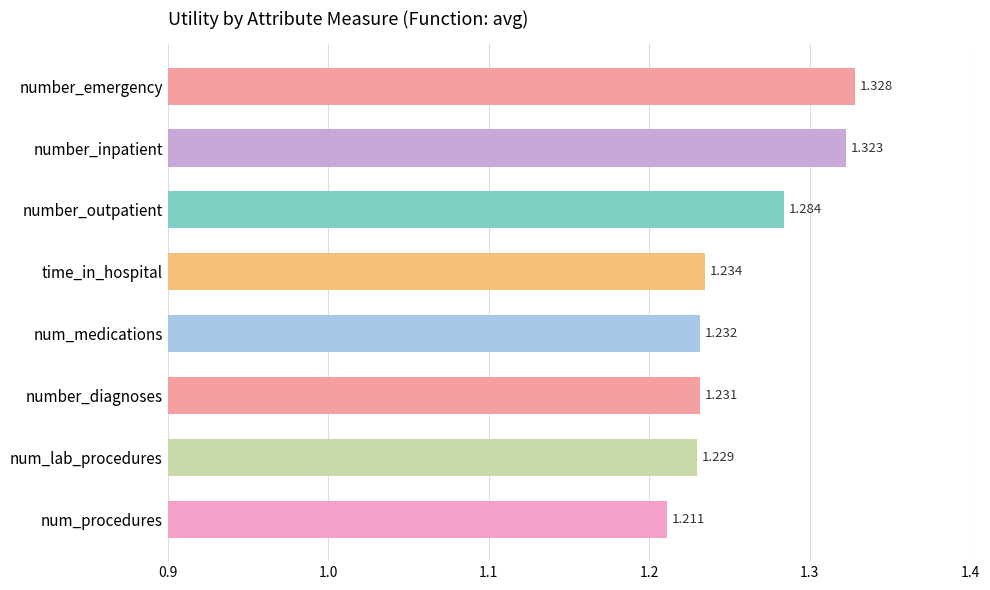

At which category does the chart reach its minimum across all series?

num_procedures